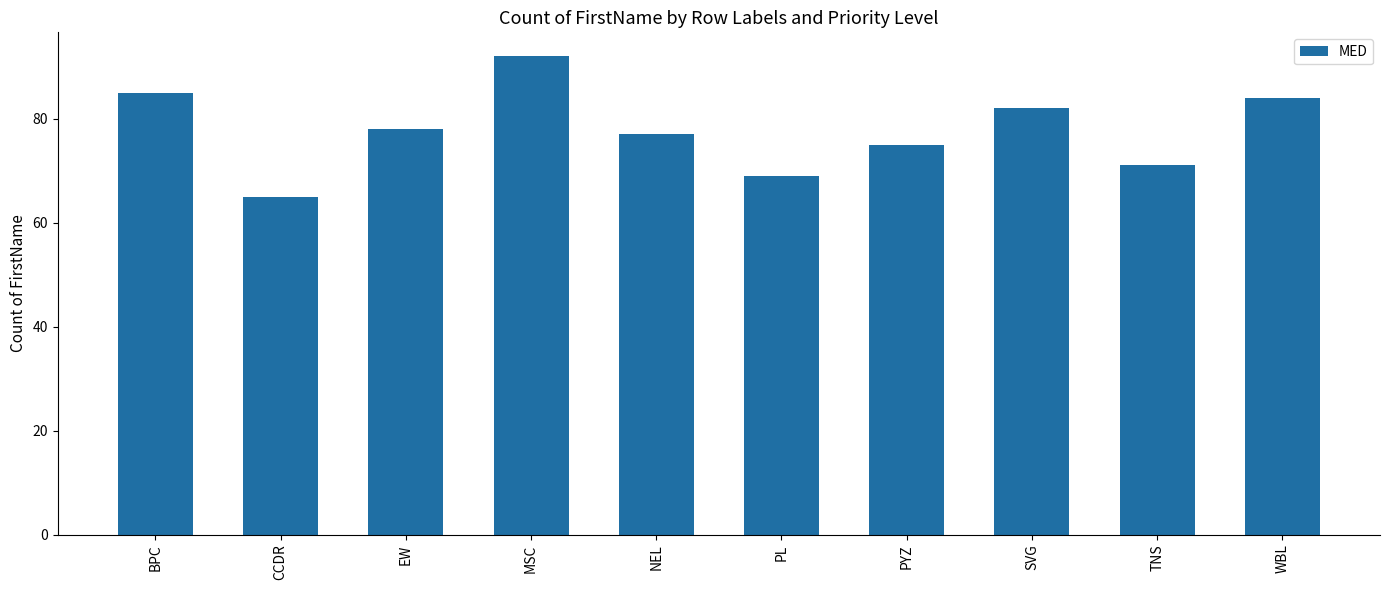

How many bars are there in total?

10